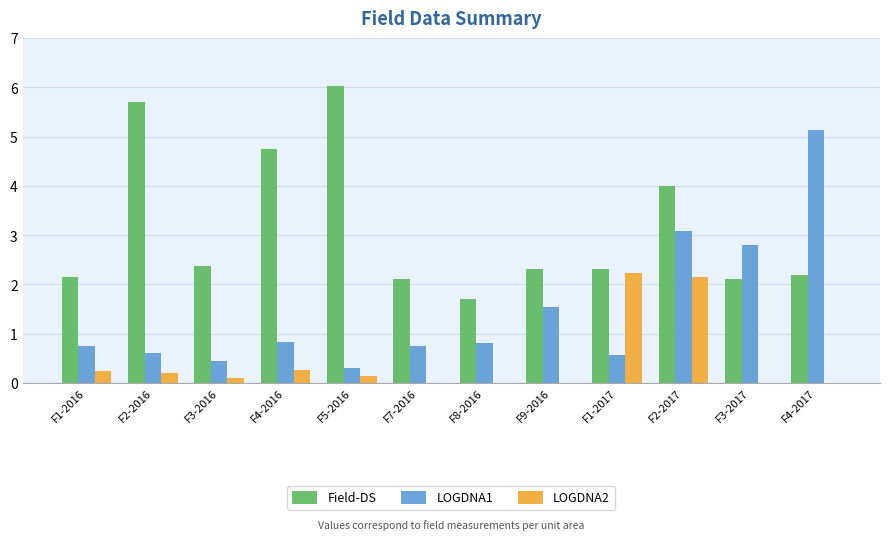

Between F7-2016 and F2-2017, which series saw the biggest shift?

LOGDNA1